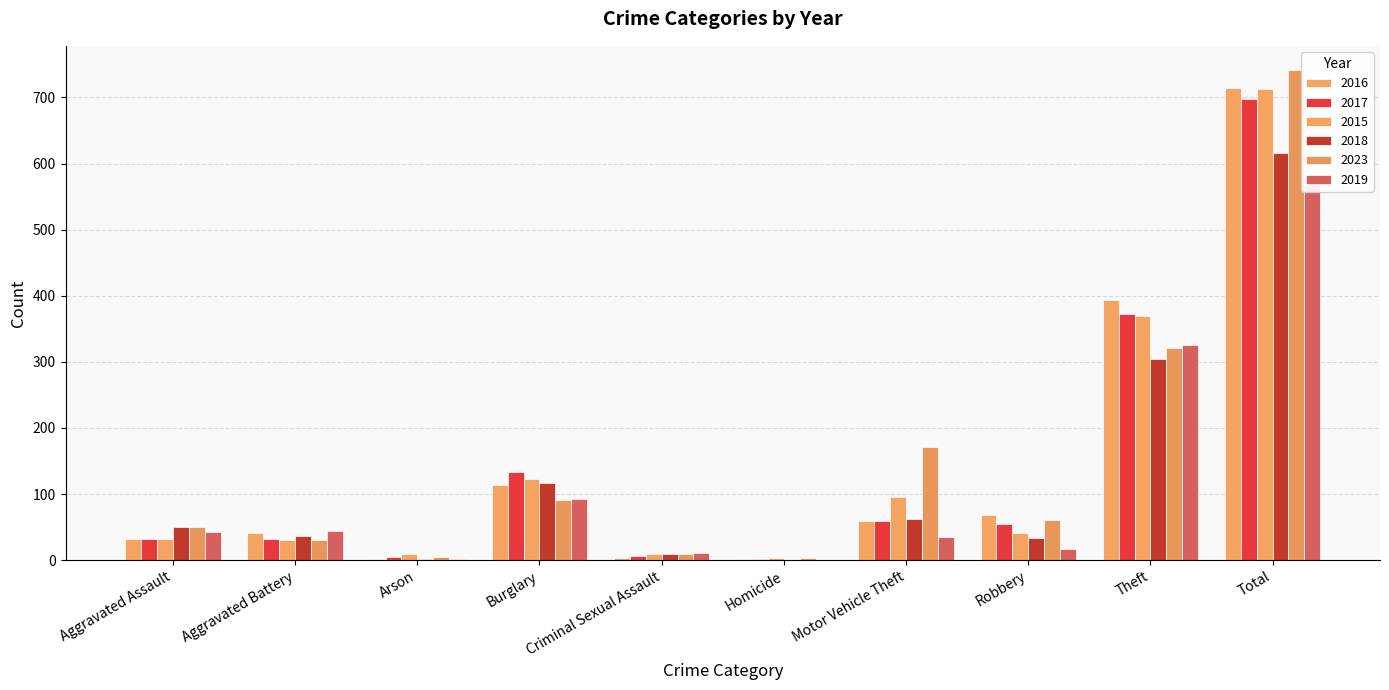

Rank the series at Homicide from lowest to highest value.

2018, 2019, 2016, 2017, 2015, 2023